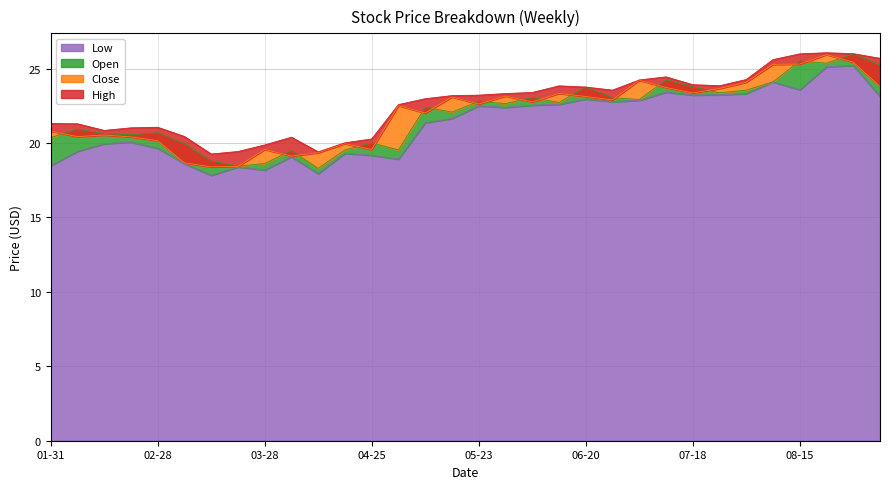

What is the minimum value for Low?

17.8